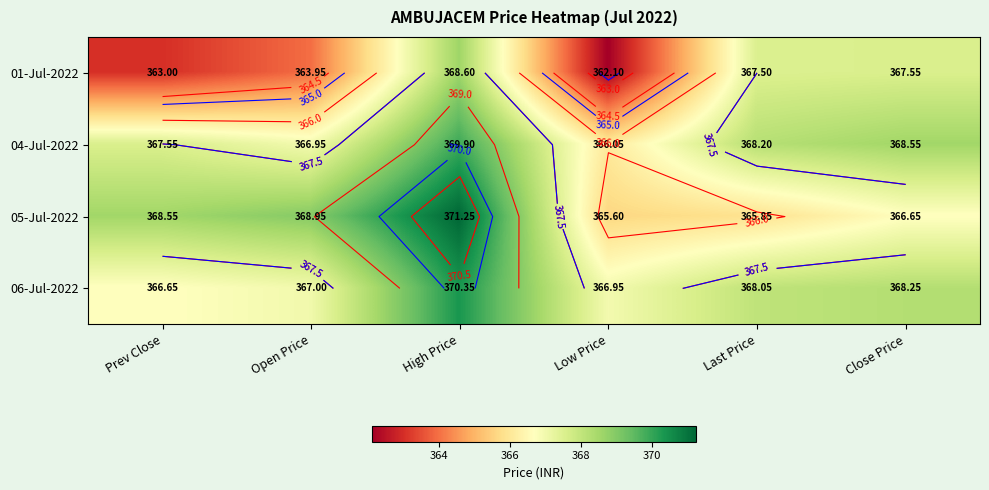

Which has a higher value, Close Price or Prev Close?

Close Price